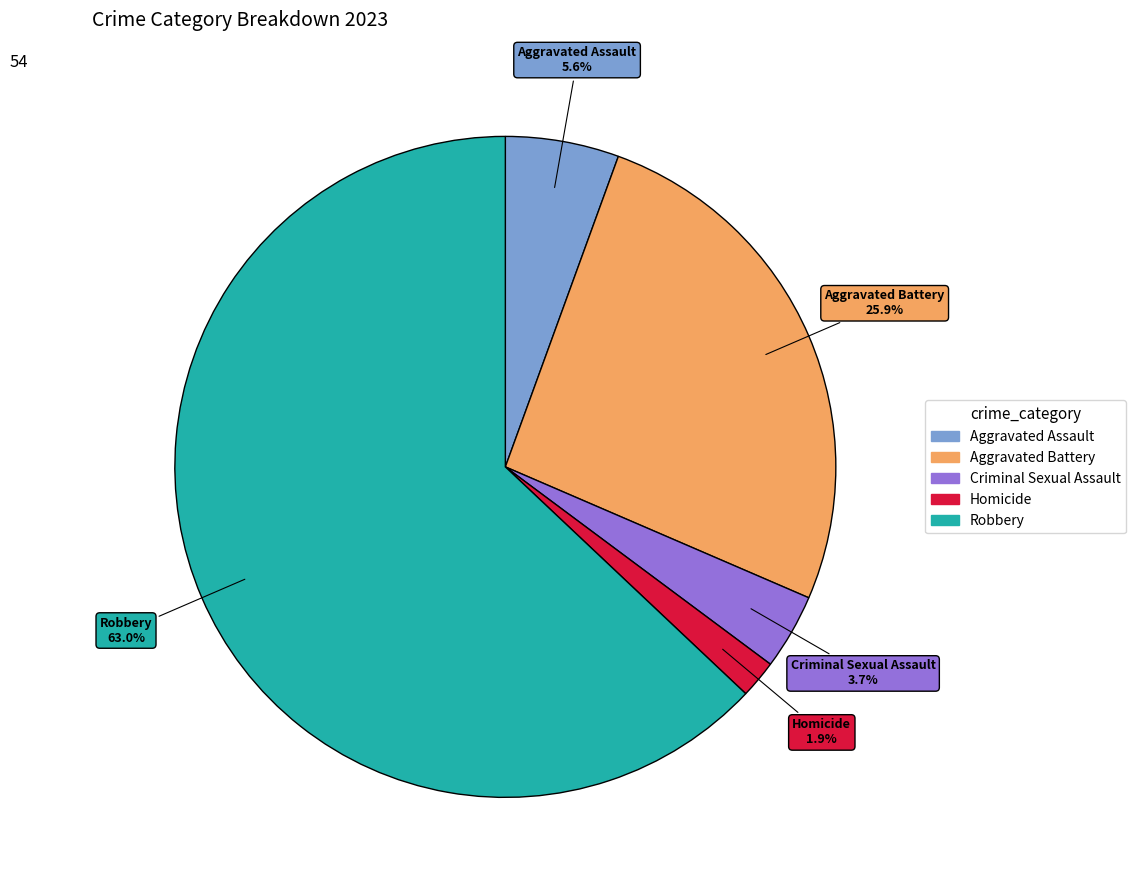

Is there any slice that represents more than half of the pie?

Yes